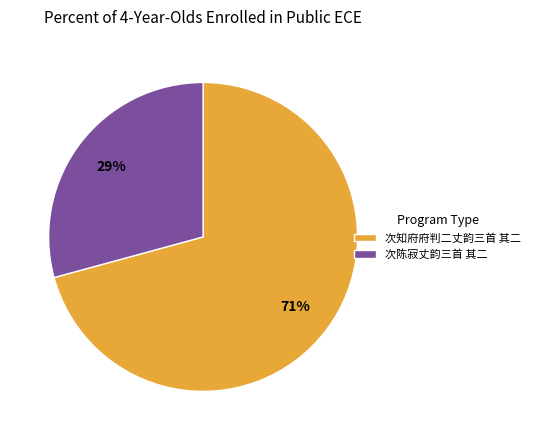

To the nearest percent, what percentage of the pie is 次陈寂丈韵三首 其二?

29%